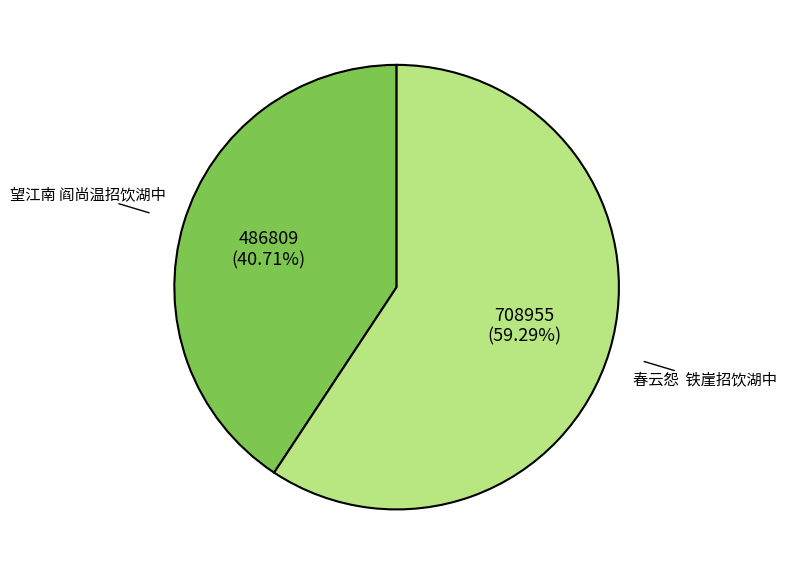

What is the ratio of the value at 望江南 阎尚温招饮湖中 to the value at 春云怨 铁崖招饮湖中?

0.7